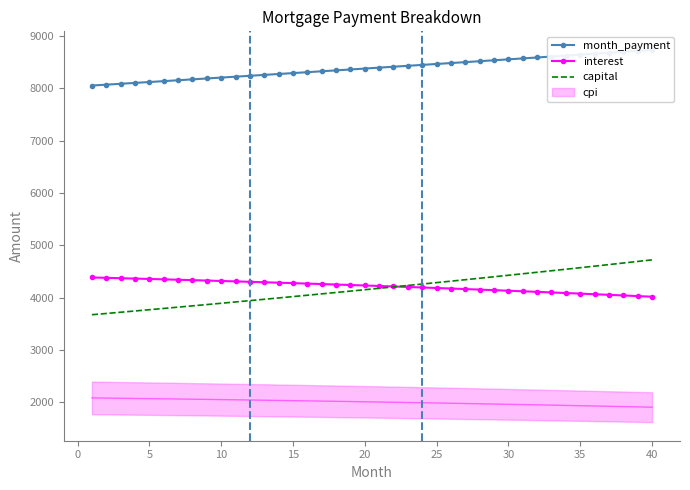

Which series has the largest range (max minus min)?

capital